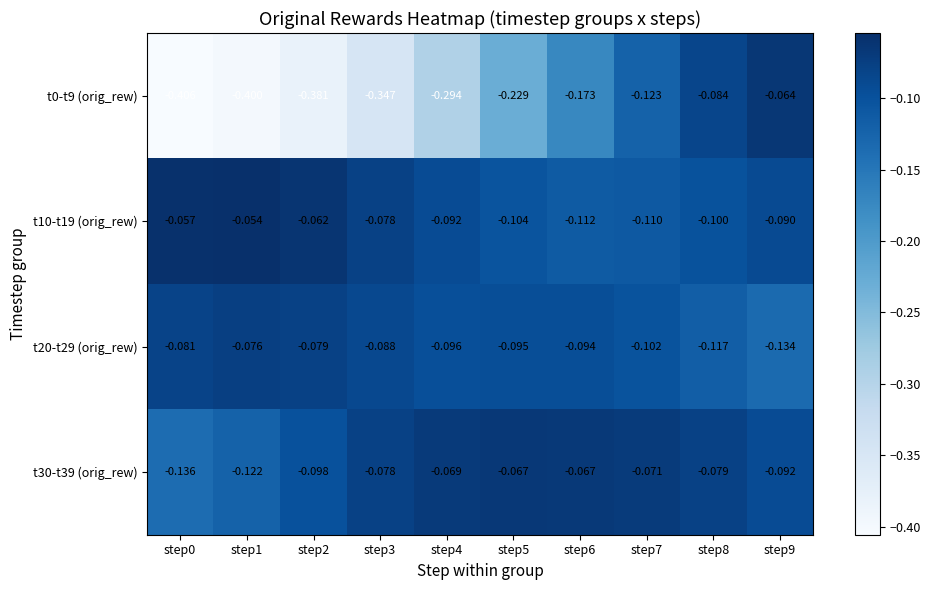

Is the value of t30-t39 (orig_rew) at step5 greater than the value of t10-t19 (orig_rew) at step9?

Yes